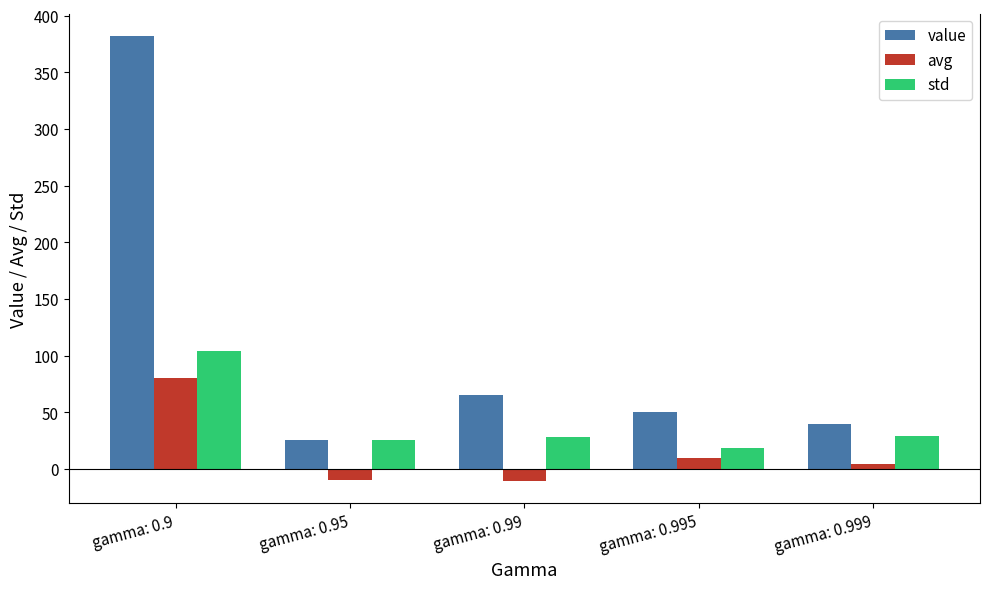

The value of avg at gamma: 0.9 is 37.8. True or false?

False